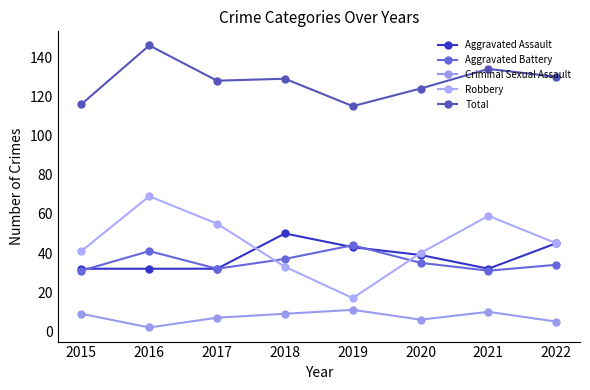

What is the difference between the highest and lowest values at 2015?

107